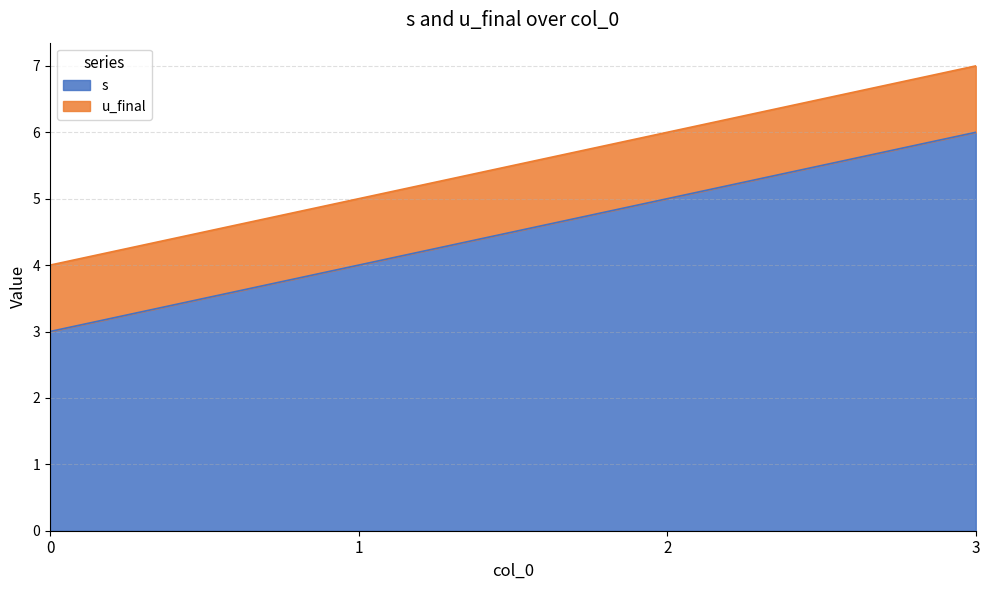

Count the number of values greater than 5.

1